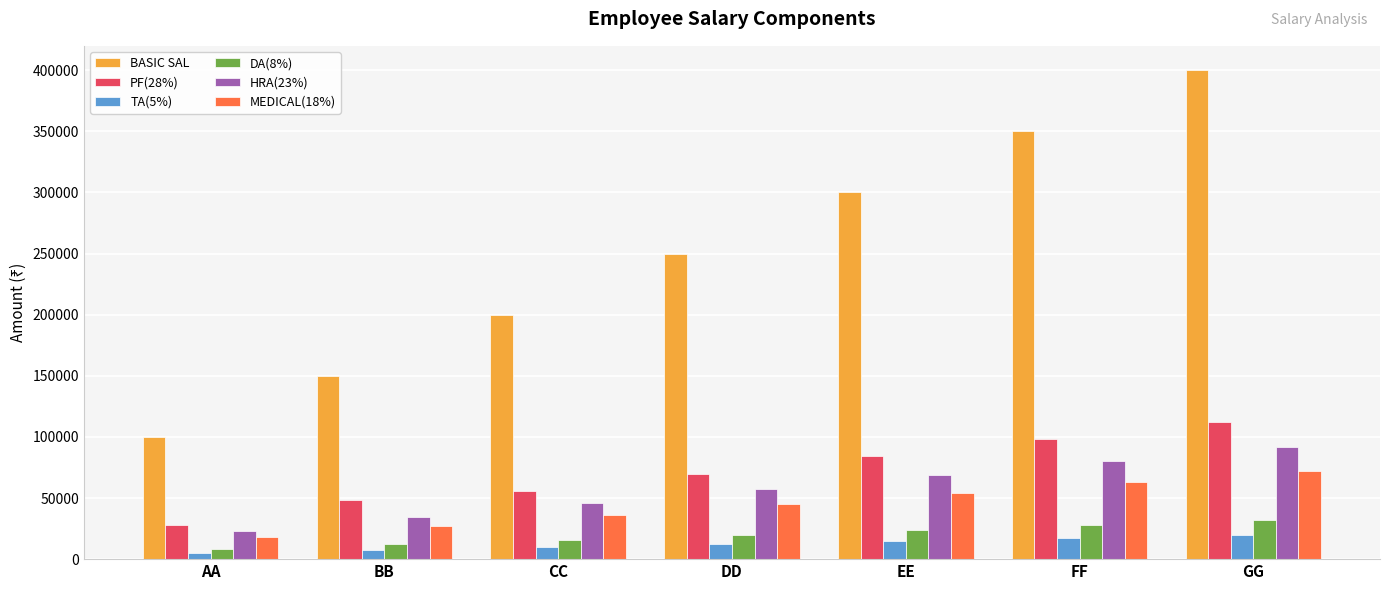

Between DD and GG, which series saw the biggest shift?

BASIC SAL